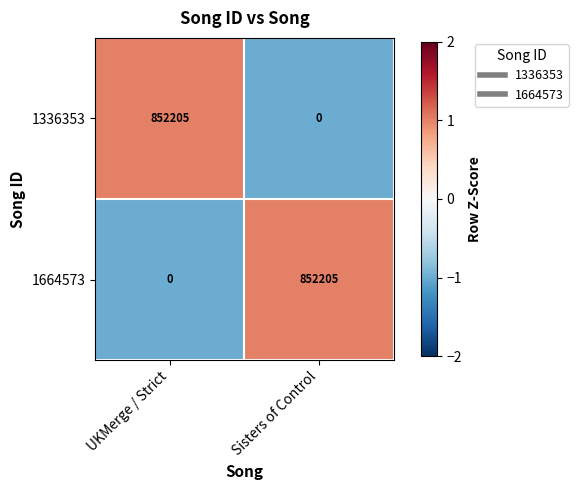

At which label does 1336353 reach its peak?

UKMerge / Strict